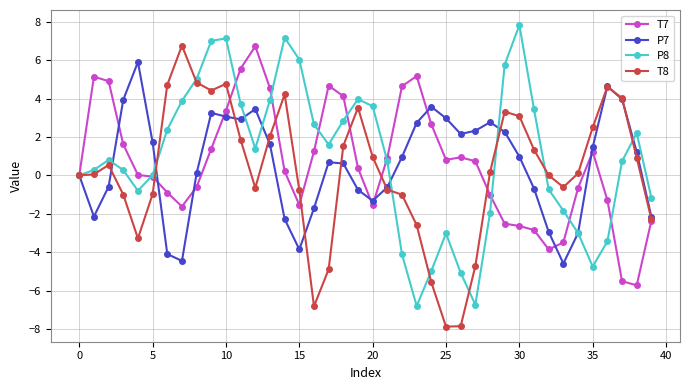

What is the value of the T7 point at the 24th from the left?

5.2